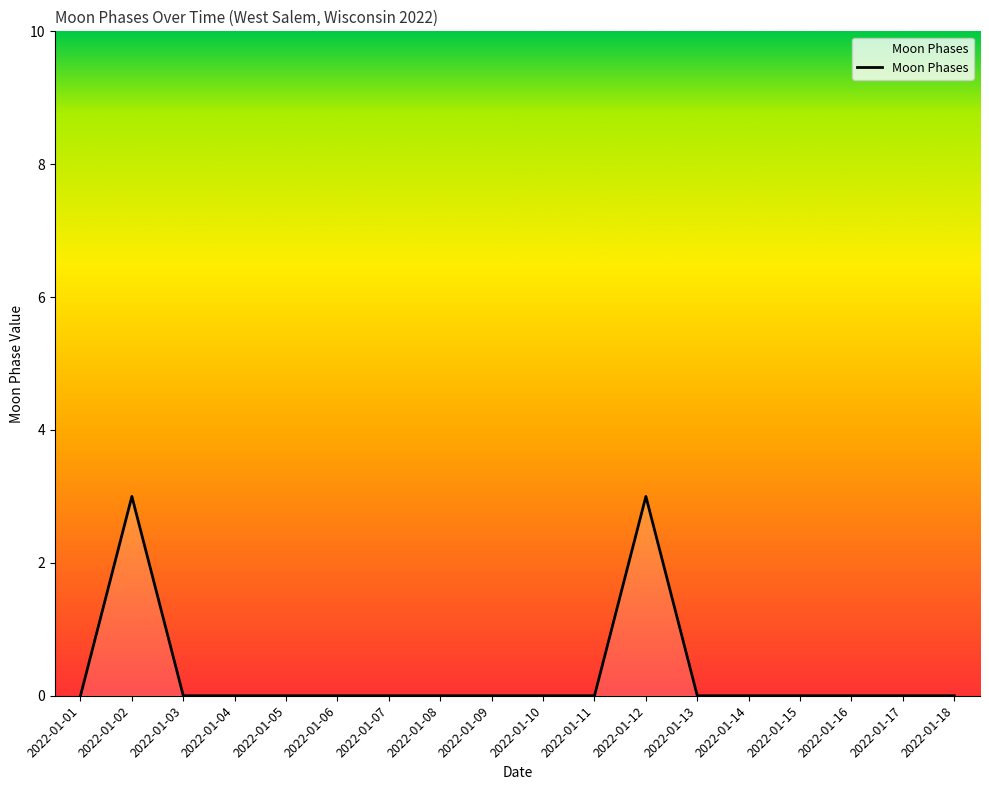

What is the difference between the maximum and minimum values?

3